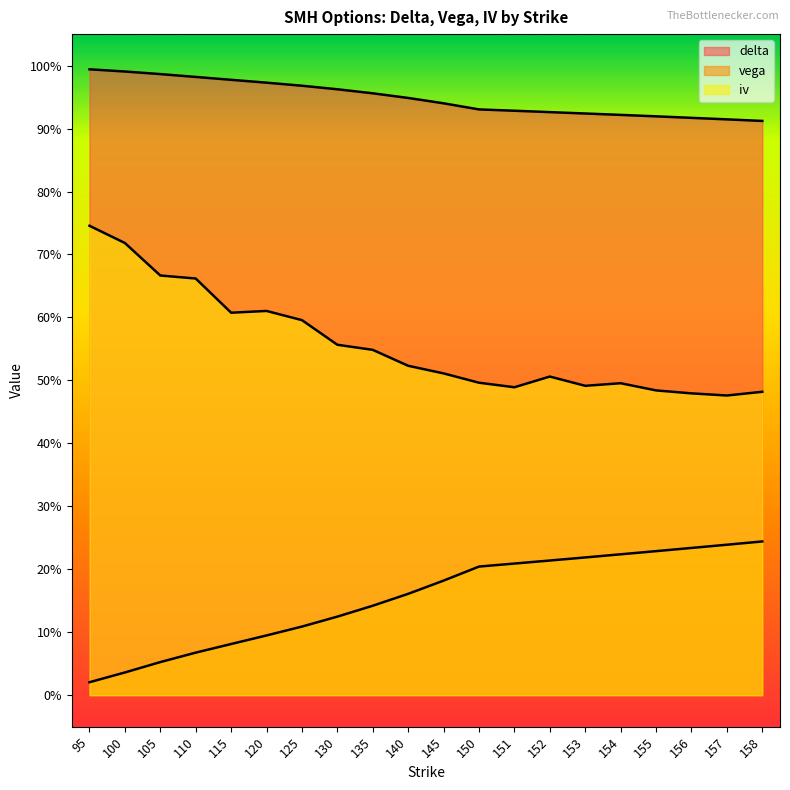

True or false: delta and iv intersect in this chart.

False